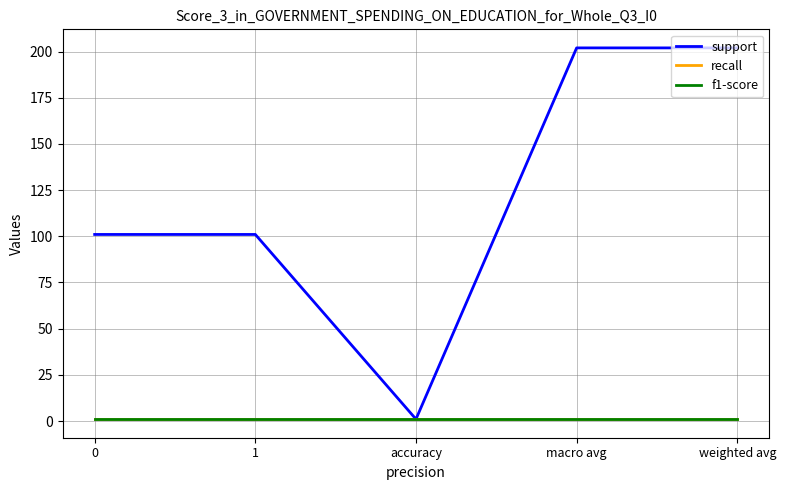

Which category has the highest value in the support series?

macro avg